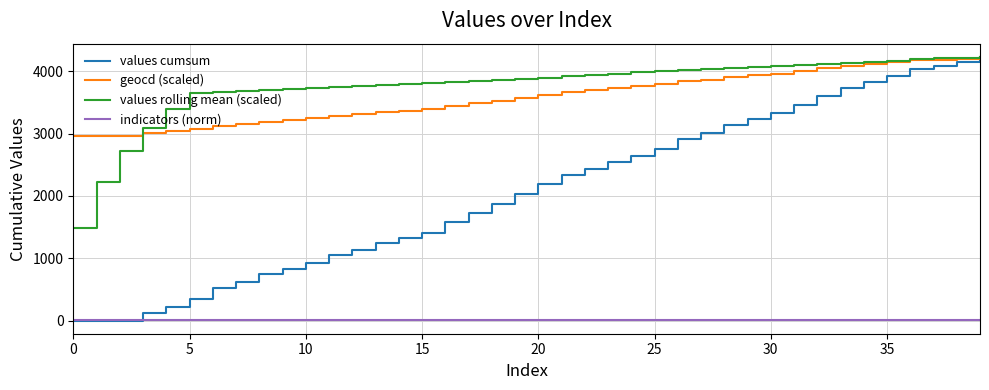

Which series has the largest range (max minus min)?

values cumsum